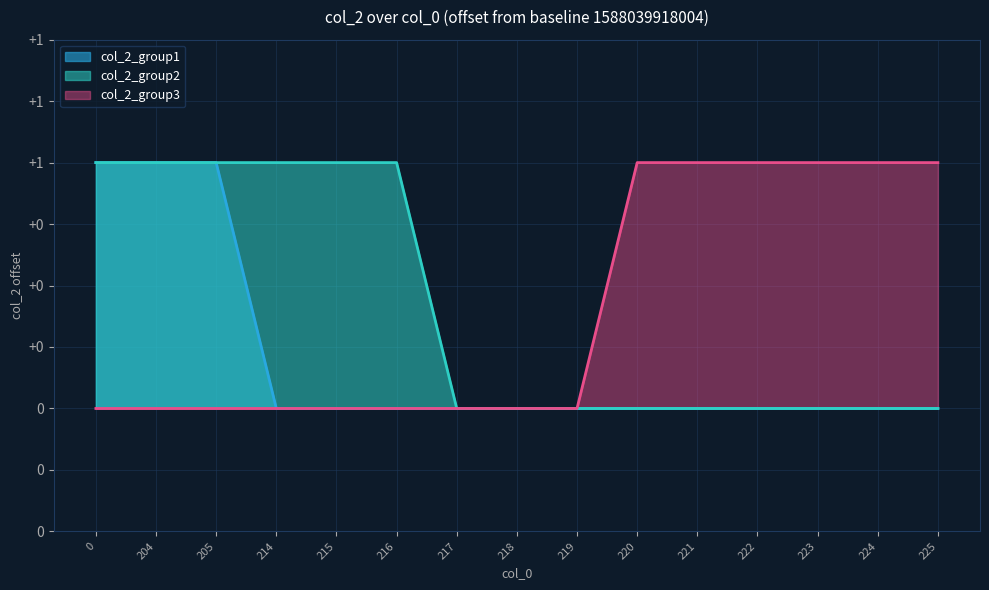

How many col_2_group1 values are between 0 and 1?

15